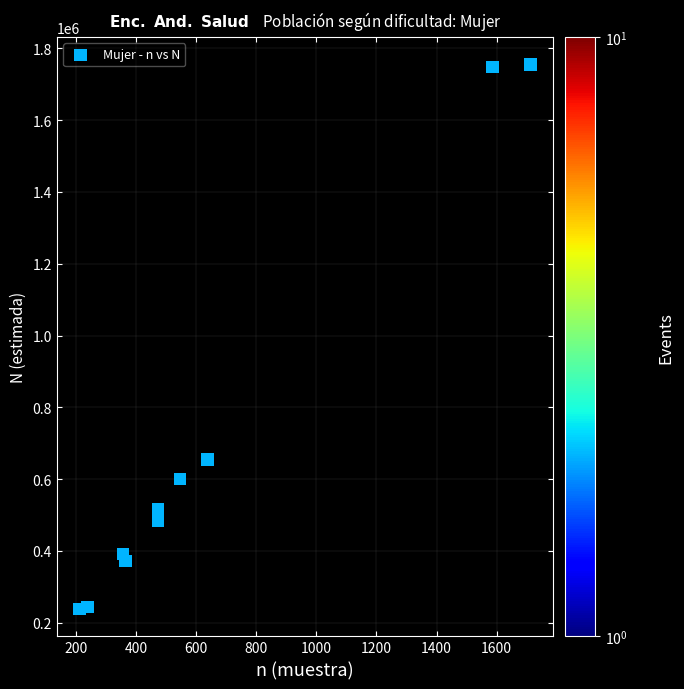

What Y value in the scatter plot is closest to 996536?

654372